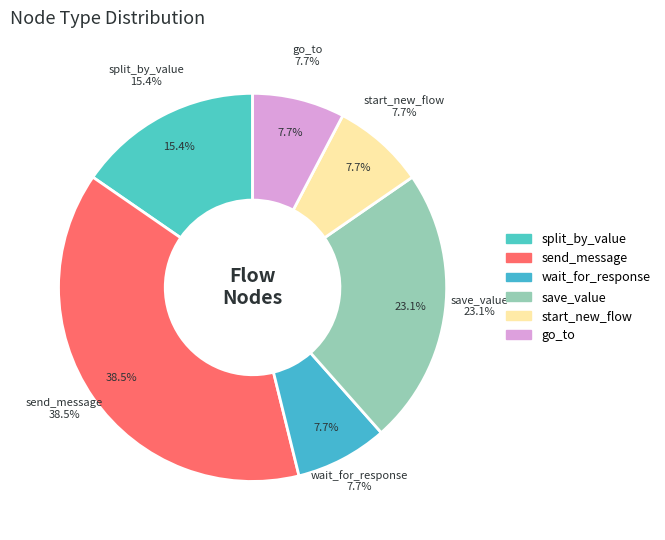

The split_by_value slice represents 8% of the pie. True or false?

False